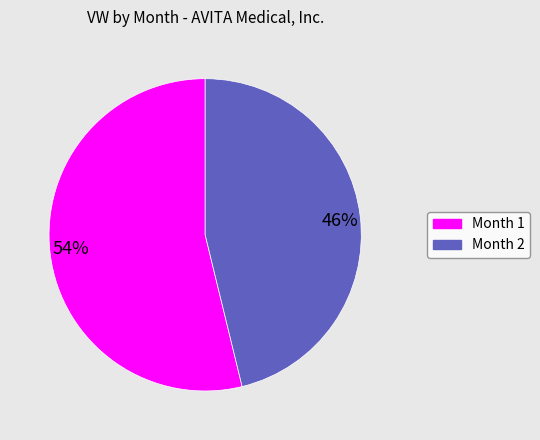

Rank the categories by value from lowest to highest.

46%, 54%